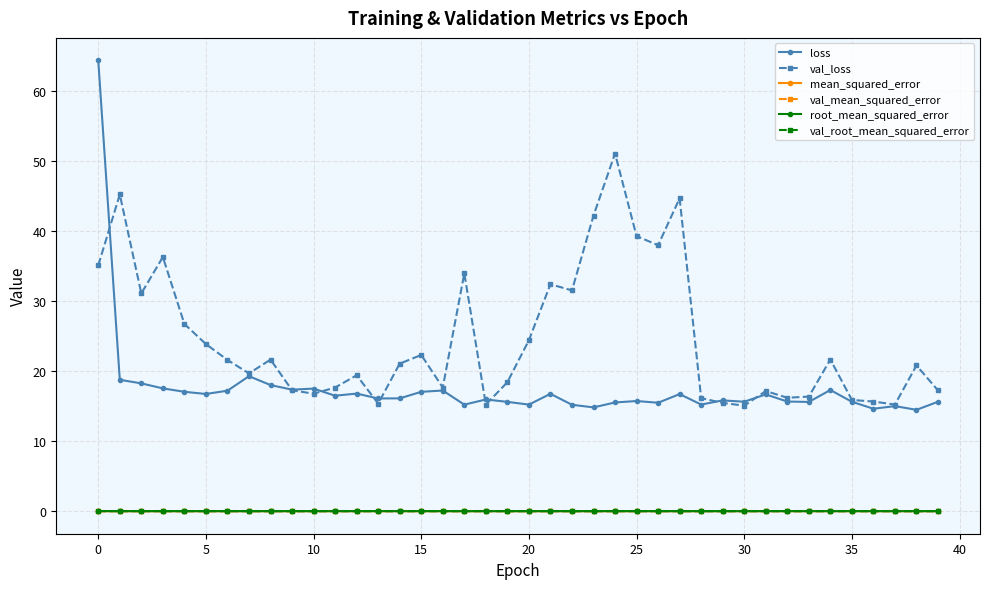

What is the maximum value shown in the chart?

64.4